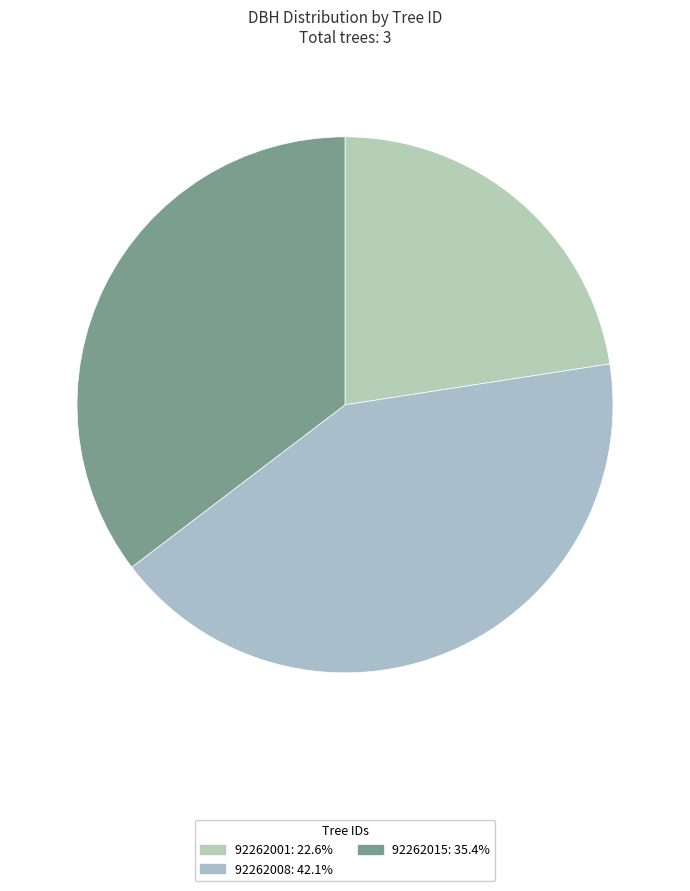

How many segments does this pie chart have?

3